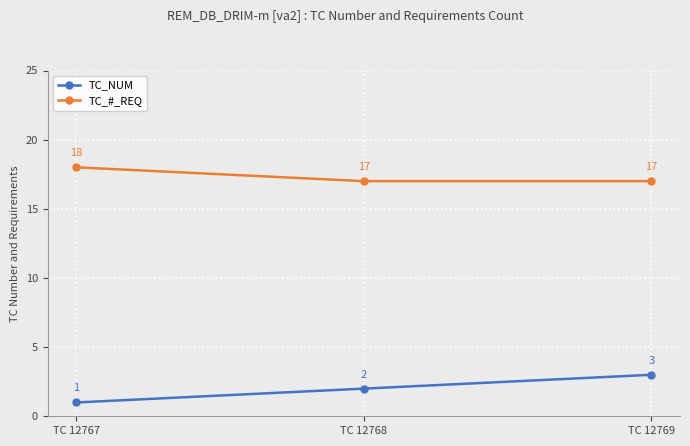

How many categories are shown in the chart?

3